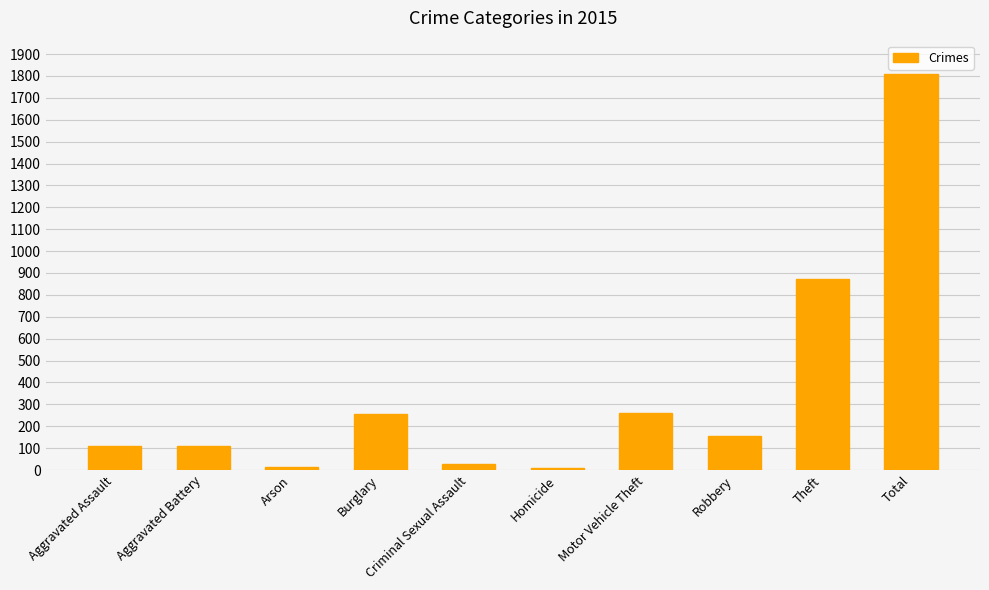

At which label does the data first exceed 154?

Burglary